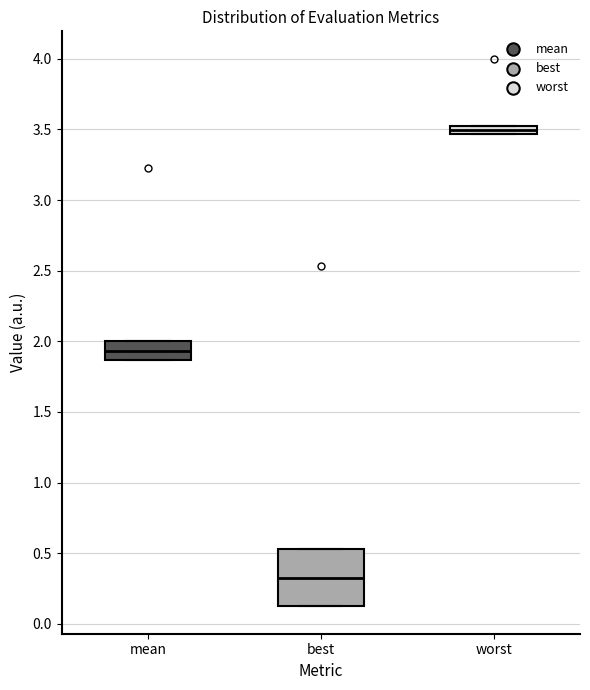

Where is the upper edge of the box for best on the y-axis? The values are not printed on the chart, so give them approximately, as read against the axis.

0.55